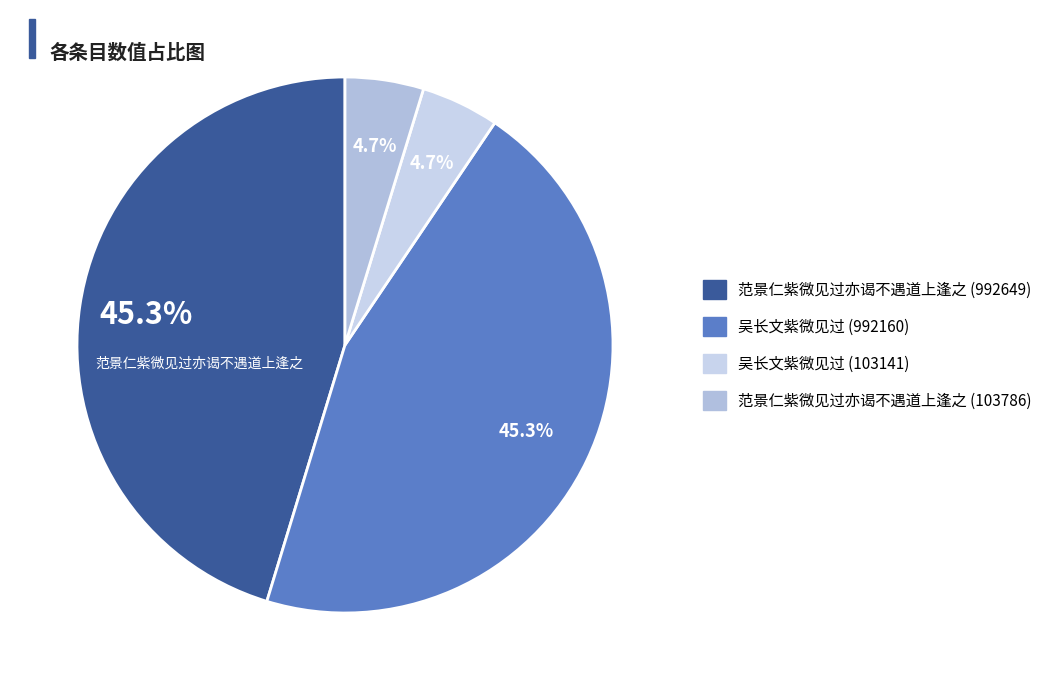

How many segments does this pie chart have?

4